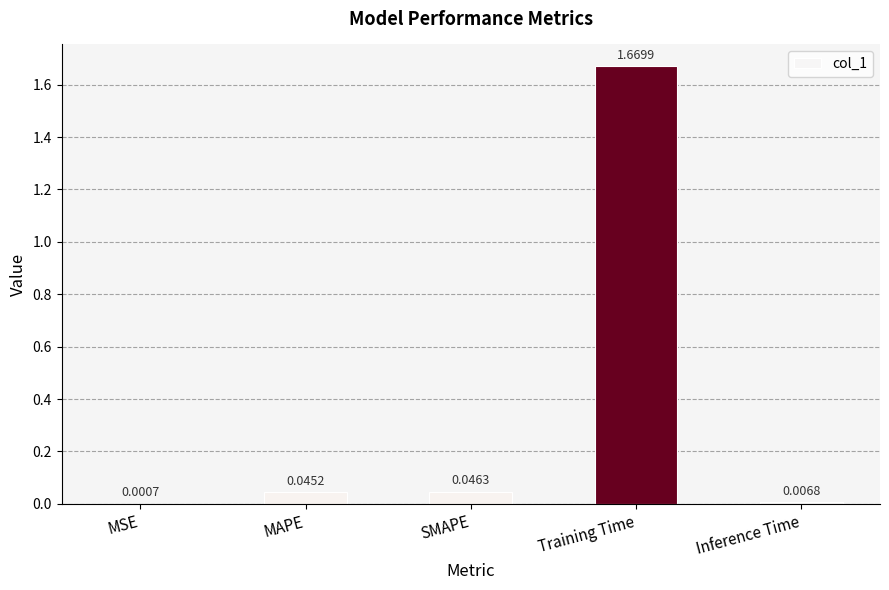

What is the change in value from SMAPE to Training Time?

+1.6